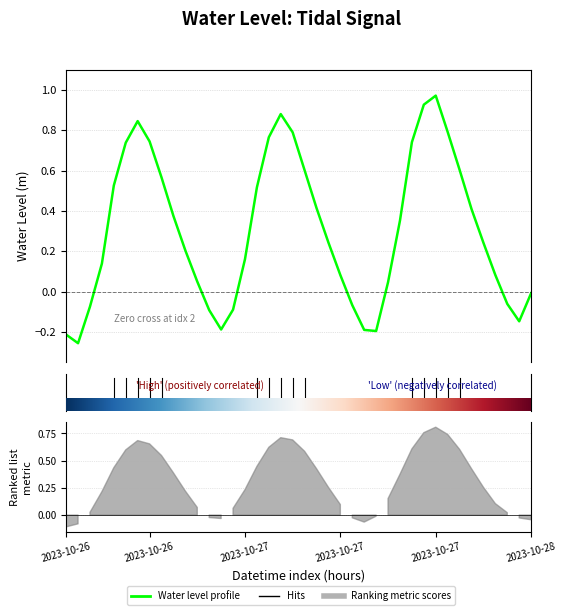

True or false: the data shows 1.4 at 31.

False